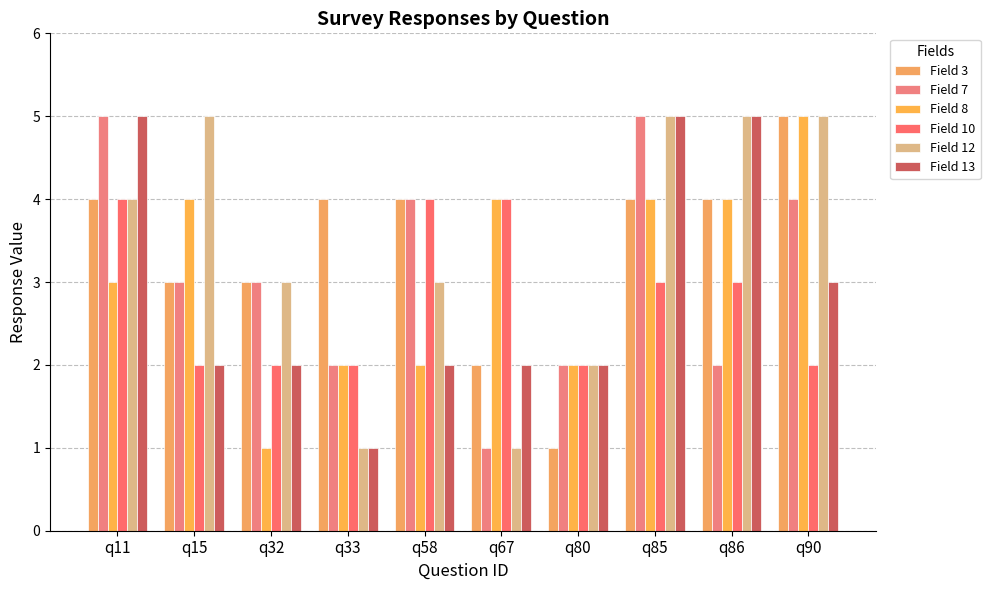

True or false: Field 8 has a value of 2 at q86.

False